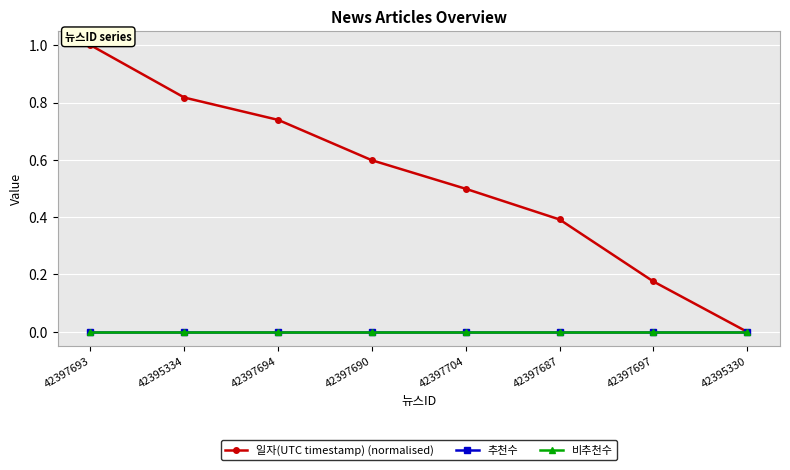

What position from the left is 42397704?

5